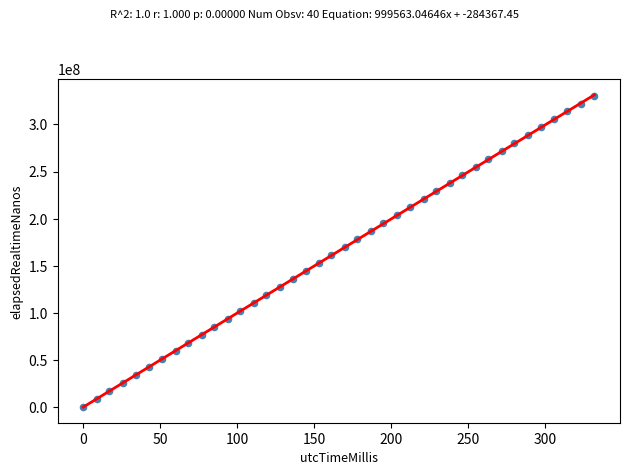

What is the range of Y values (max minus min)?

330778928